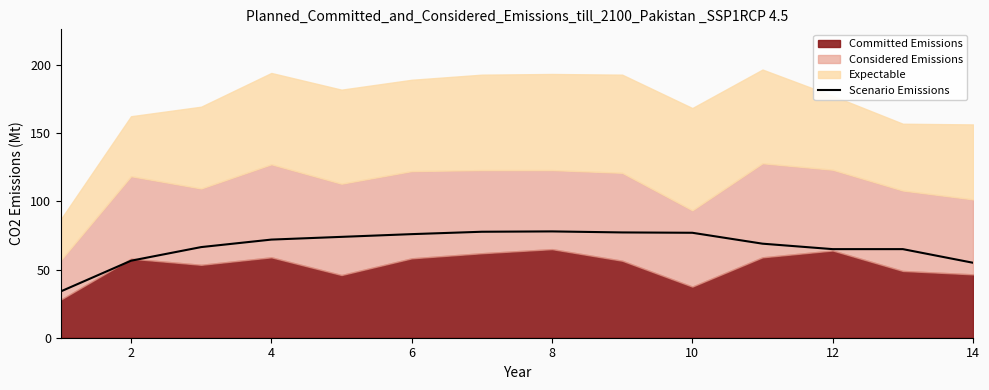

What is the sum of all values?

943.0